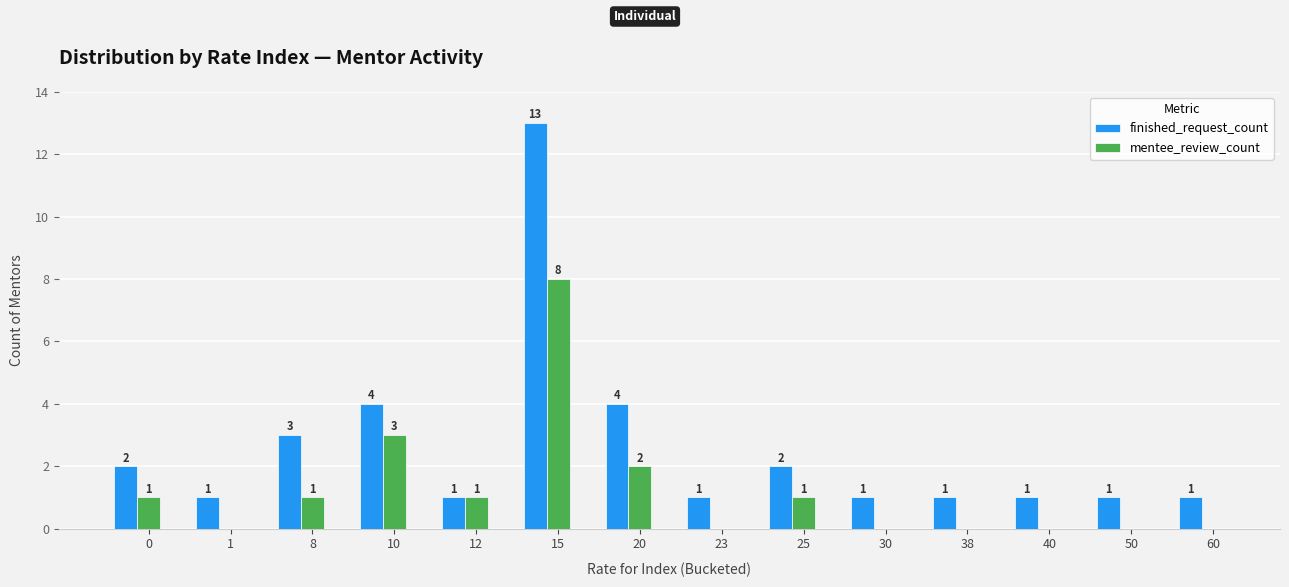

How many series are shown in this chart?

2